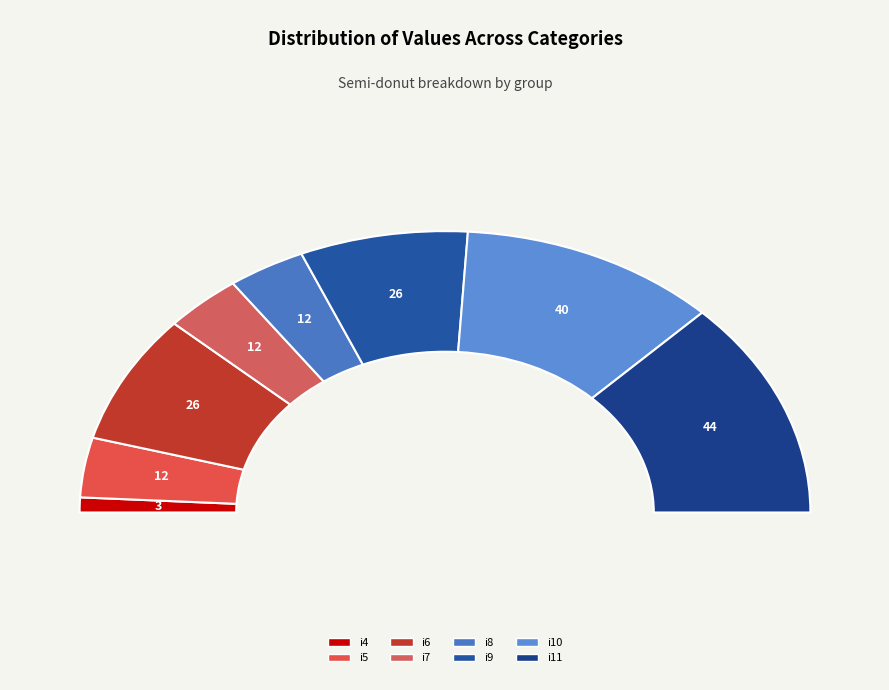

What percentage do i4 and i8 together represent?

8.6%